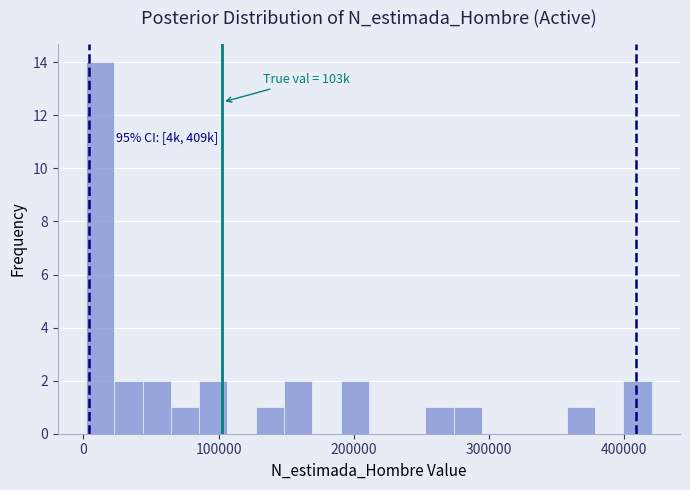

Read against the x-axis, roughly where is the centre of the tallest bar?

10000